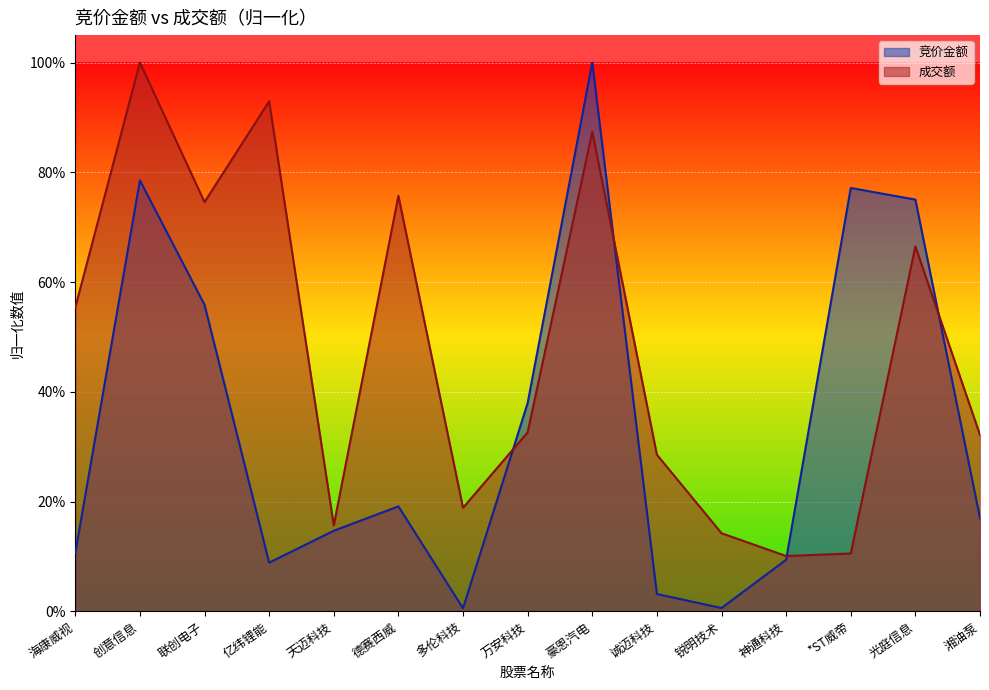

True or false: 成交额 has a value of 0.7 at 光庭信息.

True